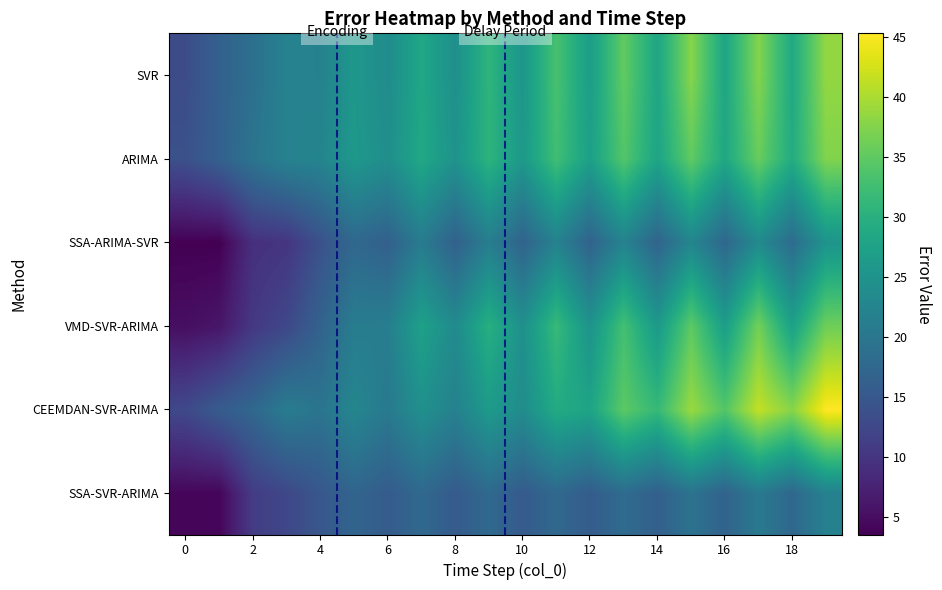

How many categories are shown in the chart?

20